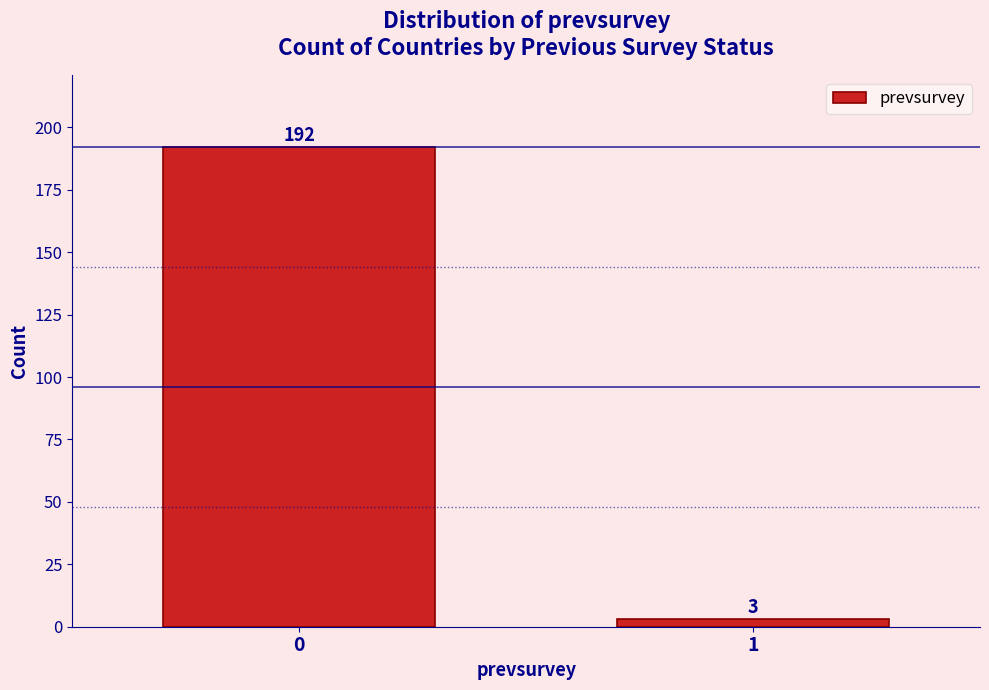

Reading left to right, transcribe all the data shown in this chart.

192	3